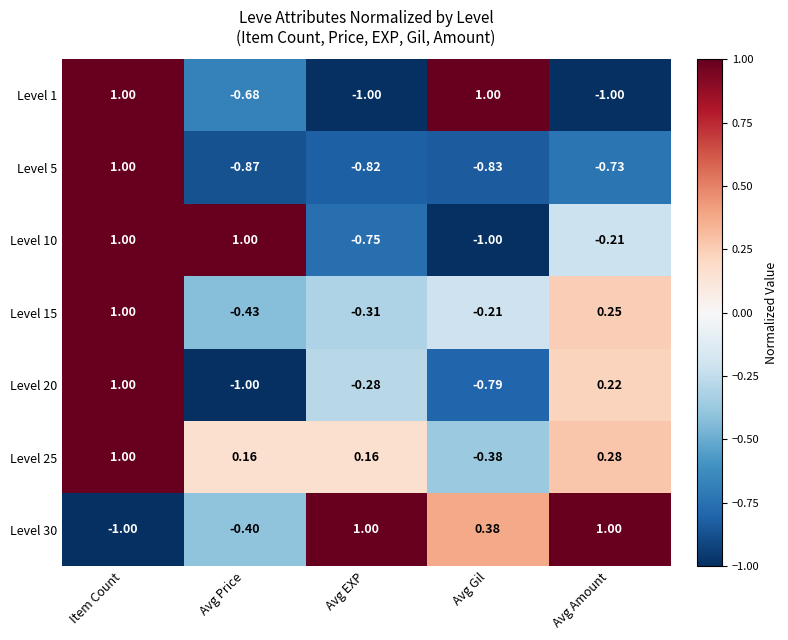

At which label does Level 25 first exceed 0?

Item Count